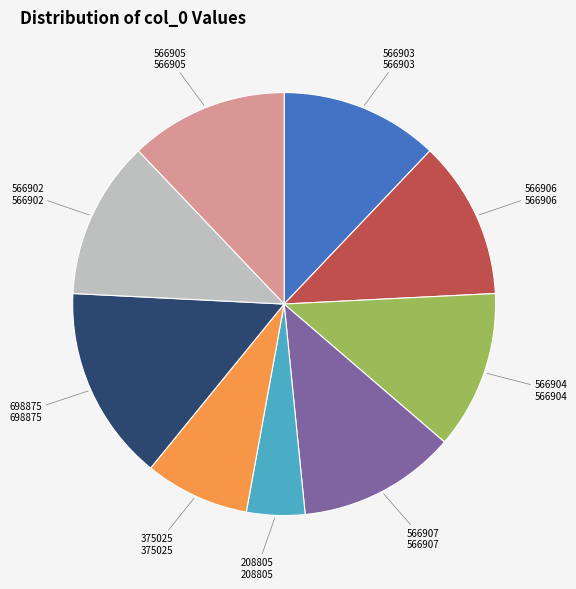

Is there any slice that represents more than half of the pie?

No